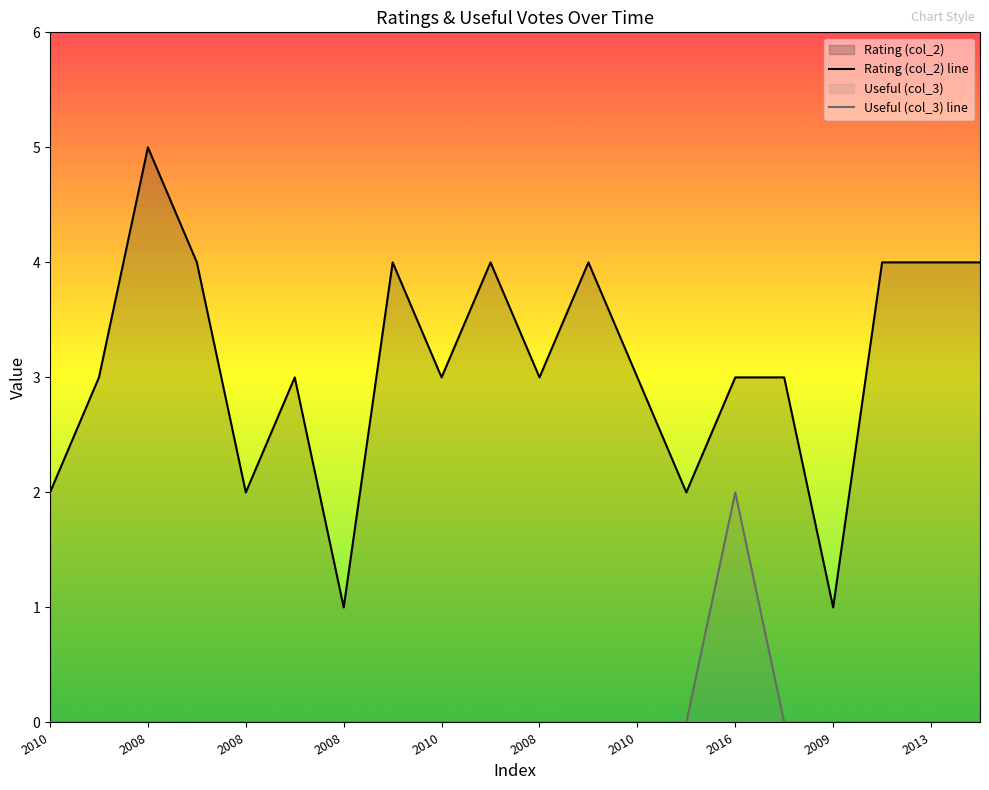

What are all the series names shown in the legend?

Rating (col_2) line, Useful (col_3) line